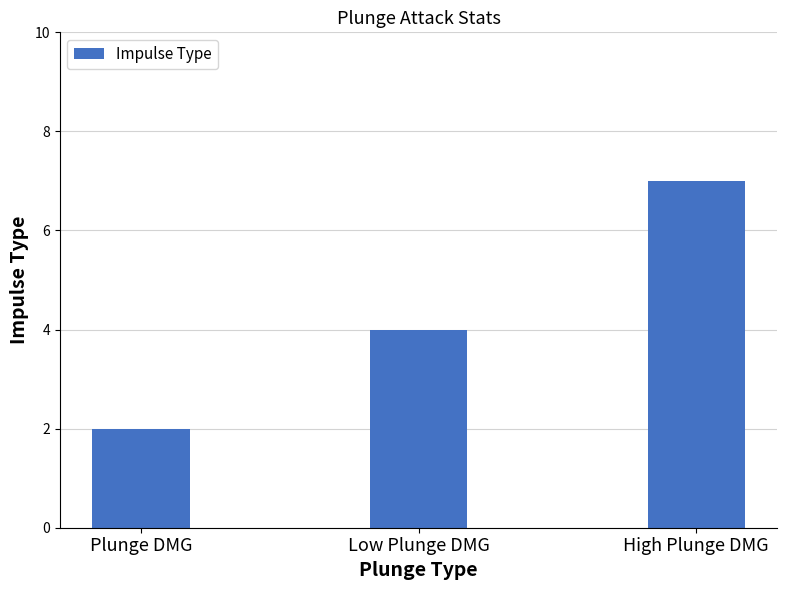

What is the change in value from Low Plunge DMG to High Plunge DMG?

+3